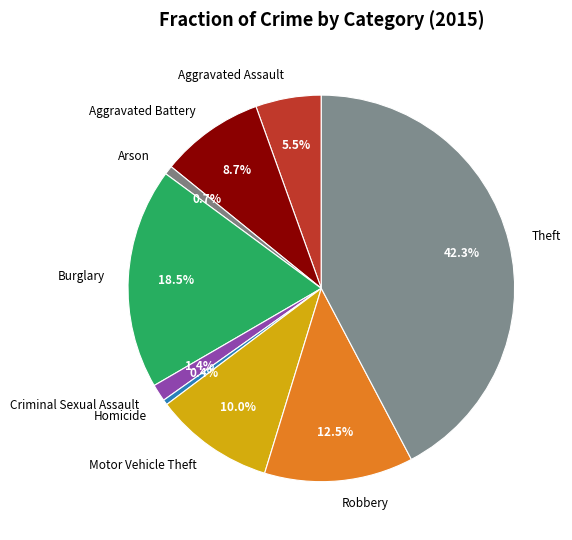

To the nearest percent, what portion does Arson represent?

1%